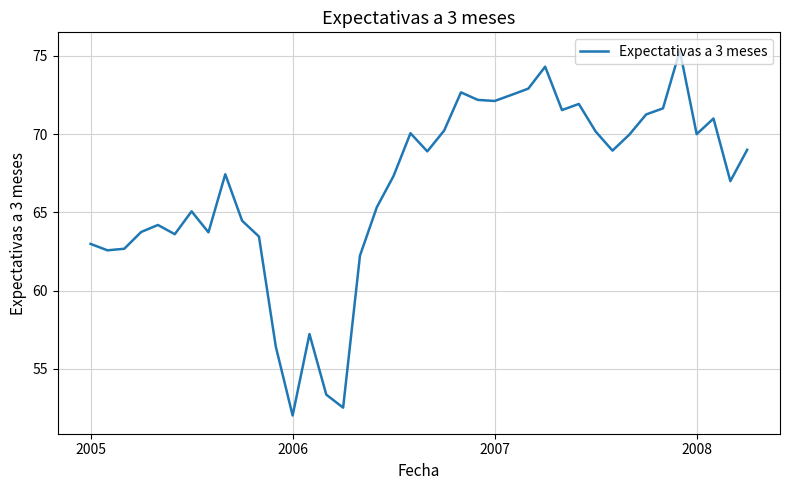

What is the smallest value displayed?

52.0